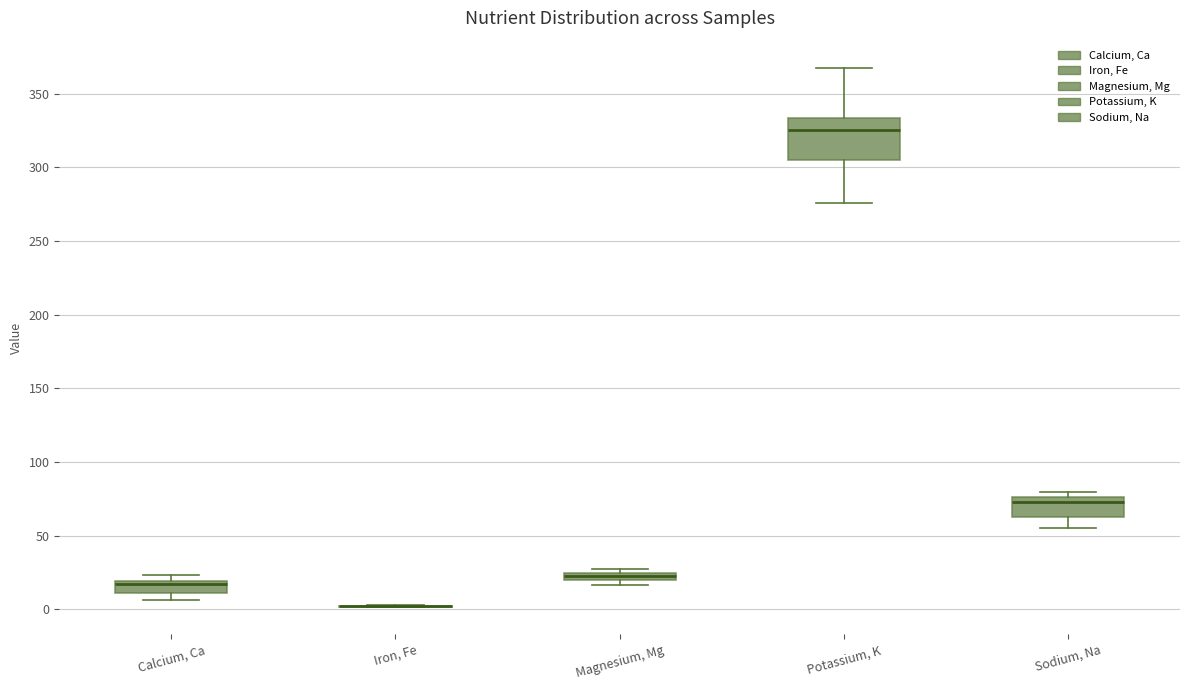

Comparing the boxes themselves (not the whiskers), which one is the tallest?

Potassium, K